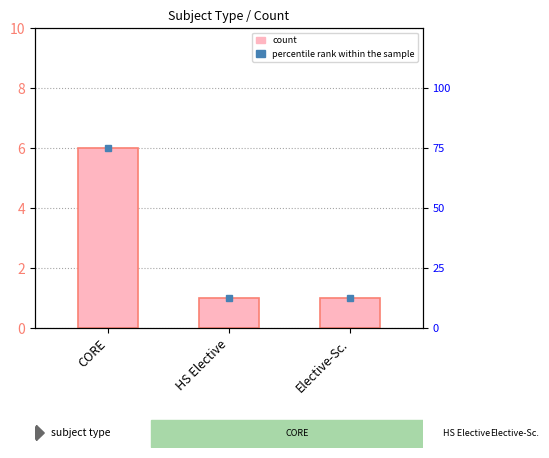

Rank the categories by value from highest to lowest.

CORE, HS Elective, Elective-Sc.